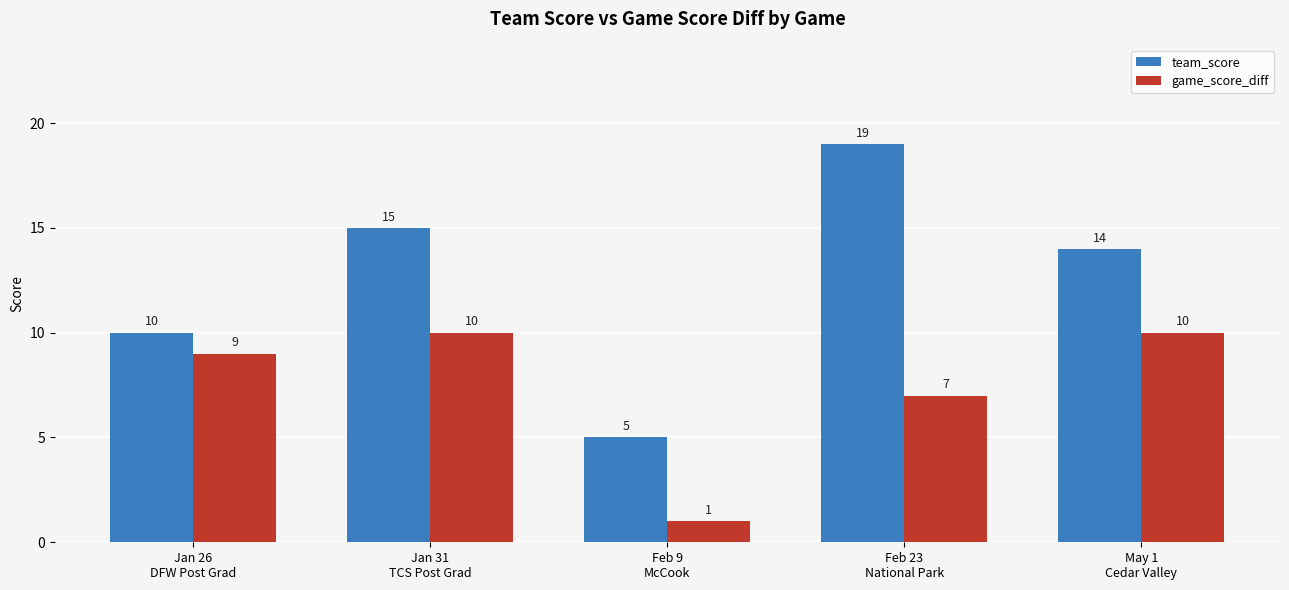

What position from the left is Jan 31
TCS Post Grad?

2